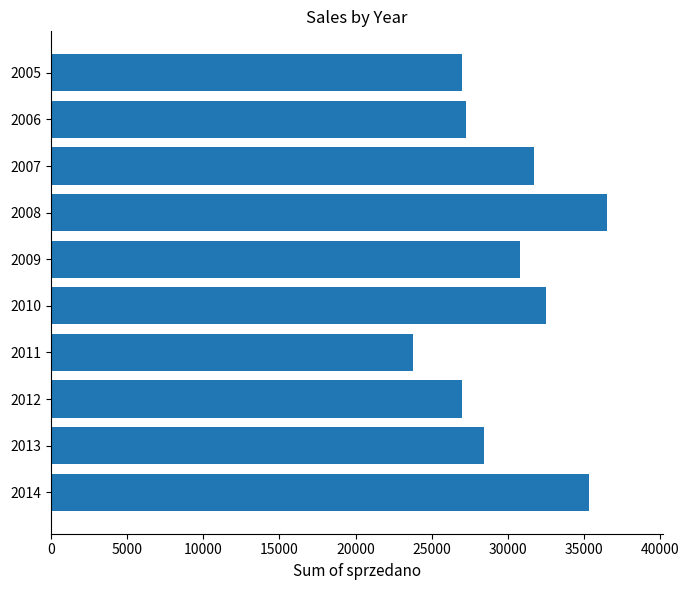

How many data points are less than 30764?

5